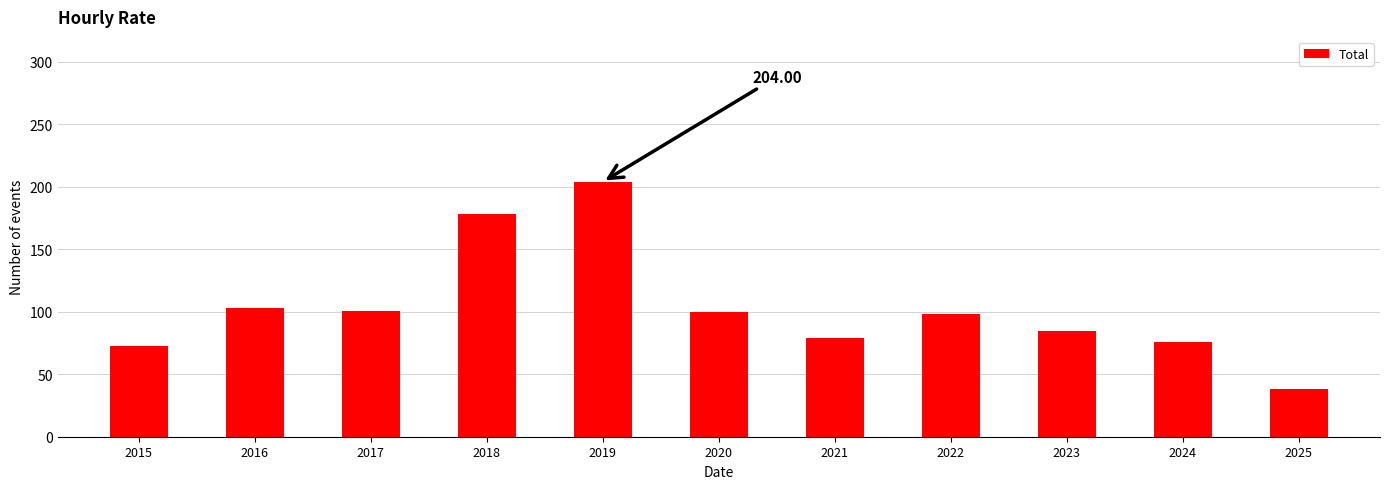

The value at 2017 is 141. True or false?

False